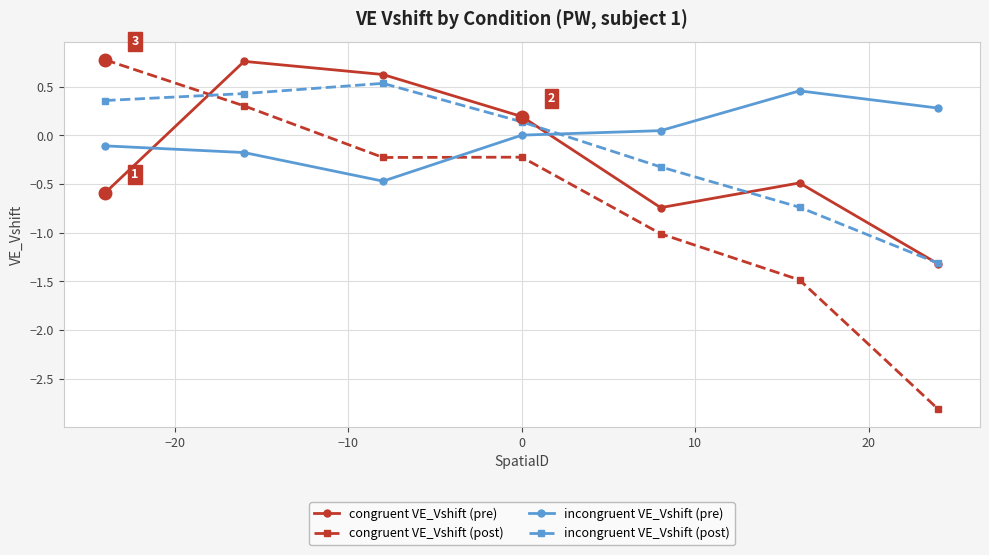

Which series has the widest spread of values?

congruent VE_Vshift (post)